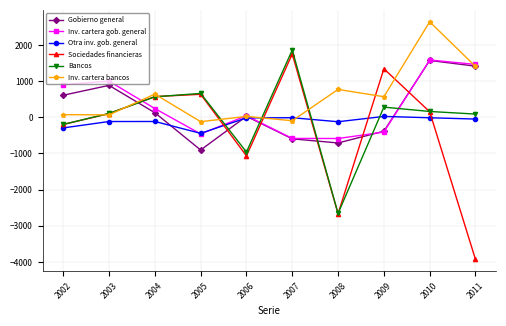

Which series has the widest spread of values?

Sociedades financieras